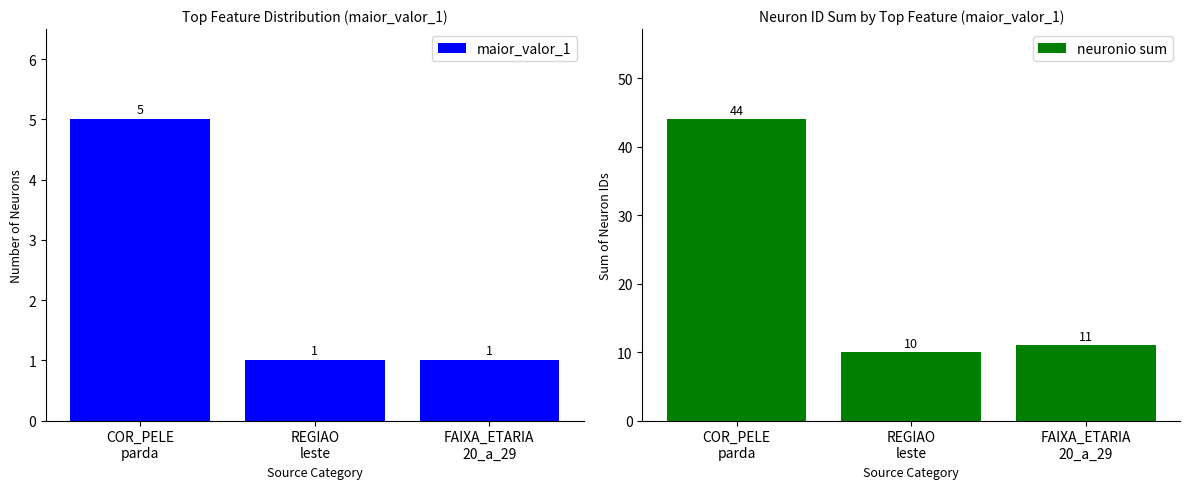

What is the sum of all maior_valor_1 values?

7